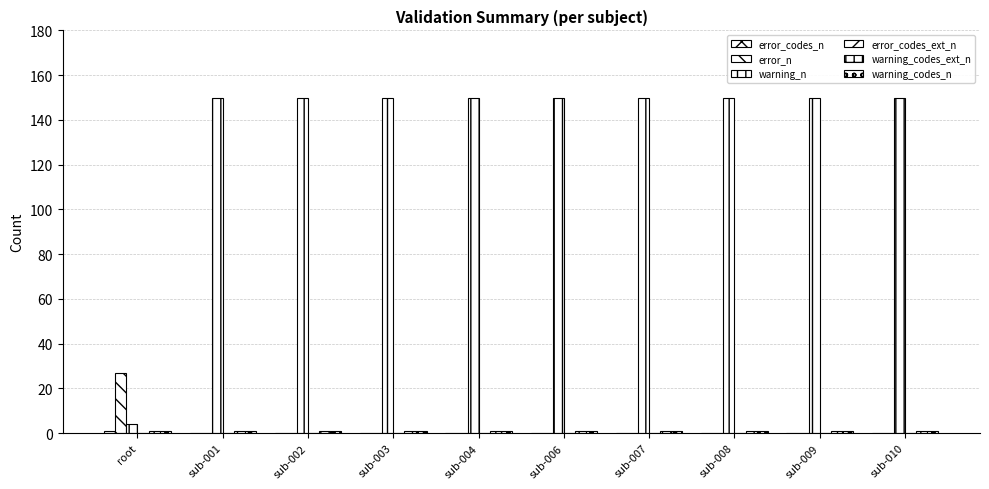

Are the bars horizontal?

No